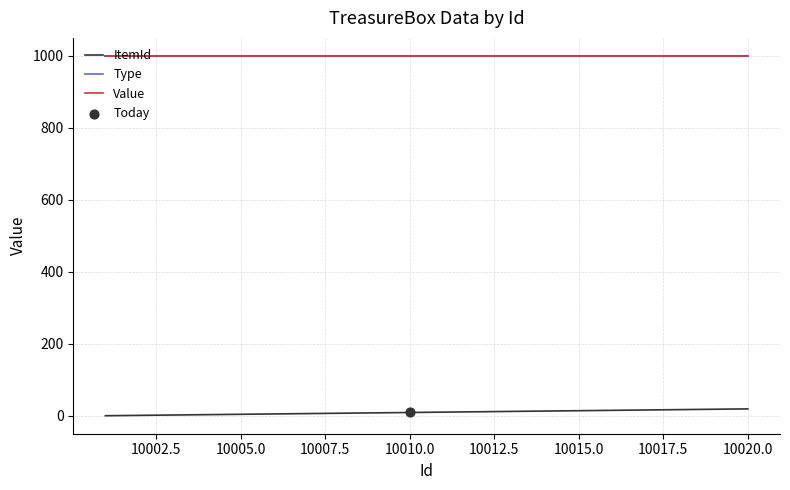

At how many categories does at least one series exceed 637?

20